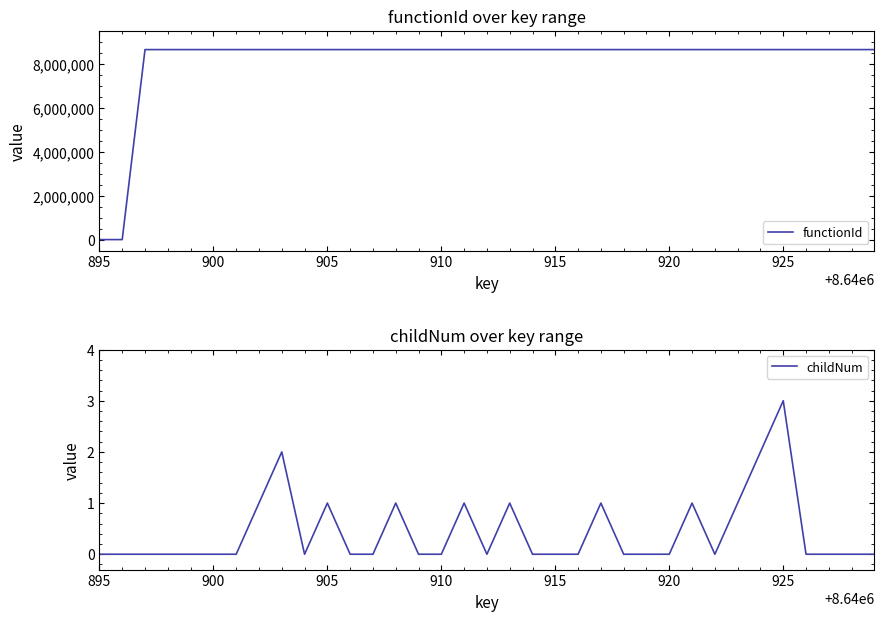

Does the chart have visible grid lines?

No